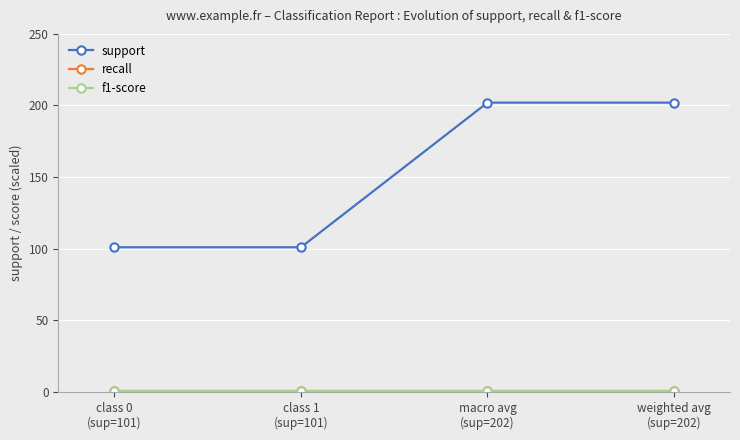

Does the chart have visible grid lines?

Yes